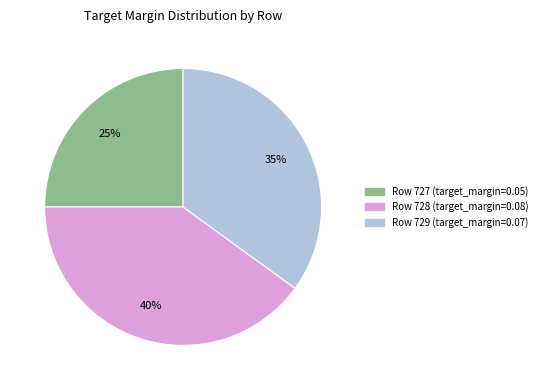

To the nearest percent, what is the average slice percentage?

33%